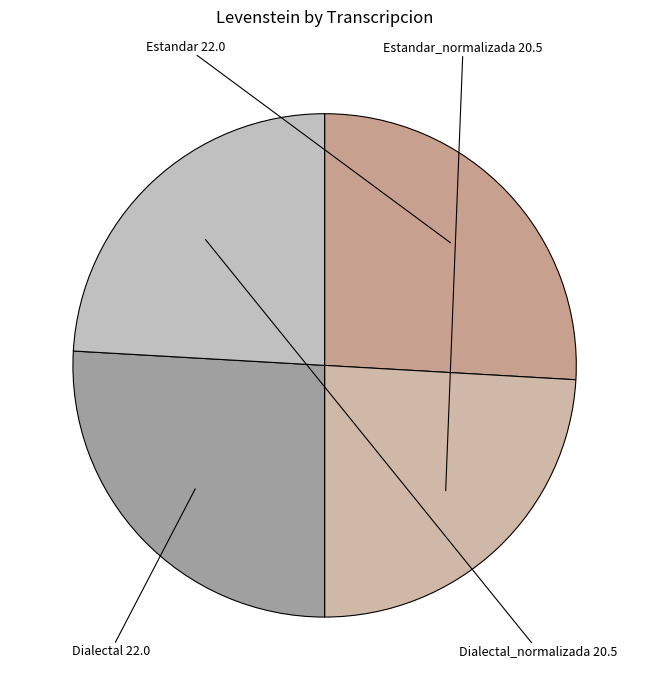

Which has a higher value, Dialectal or Dialectal_normalizada?

Dialectal